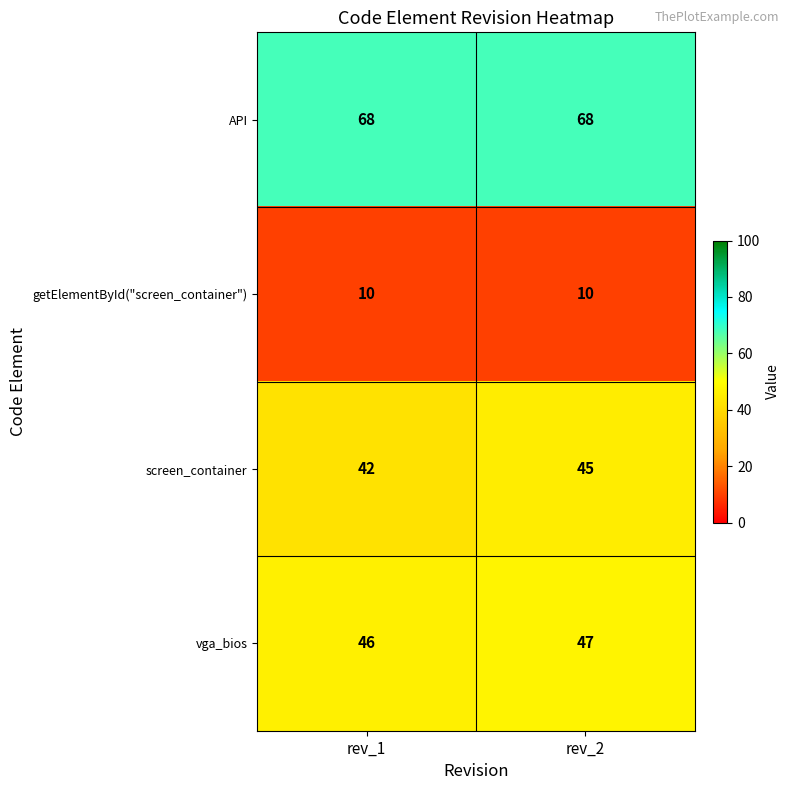

Reading right to left, what are all the values shown in this chart?

API: 68	68
getElementById("screen_container"): 10	10
screen_container: 45	42
vga_bios: 47	46